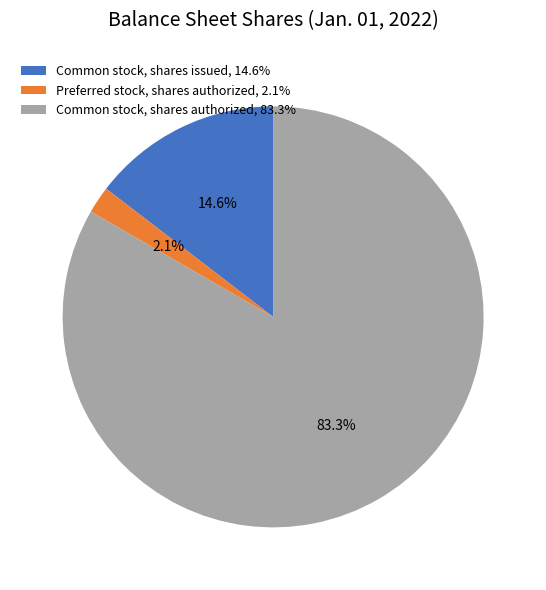

To the nearest percent, what is the combined percentage of Common stock, shares authorized and Common stock, shares issued?

98%